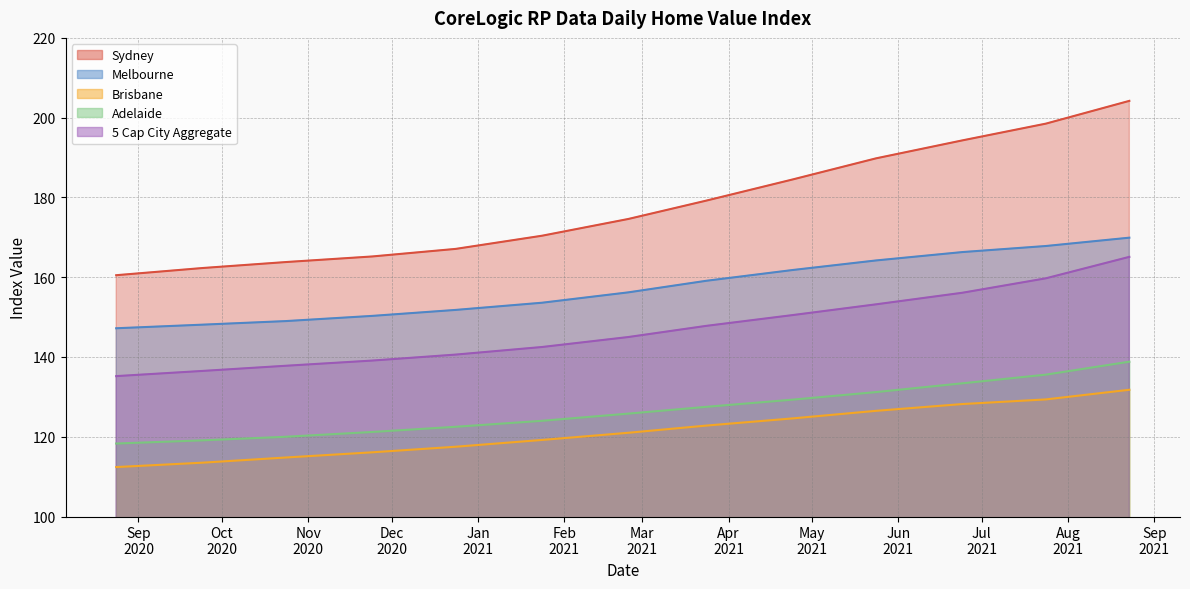

Reading left to right, list all the values displayed in this chart.

Sydney: 2020-08-24=160.5	2020-09-24=162.3	2020-10-24=163.8	2020-11-24=165.2	2020-12-24=167.1	2021-01-24=170.4	2021-02-24=174.6	2021-03-24=179.2	2021-04-24=184.5	2021-05-24=189.8	2021-06-24=194.3	2021-07-24=198.5	2021-08-23=204.2
Melbourne: 2020-08-24=147.2	2020-09-24=148.1	2020-10-24=149.0	2020-11-24=150.3	2020-12-24=151.8	2021-01-24=153.6	2021-02-24=156.2	2021-03-24=159.1	2021-04-24=161.8	2021-05-24=164.2	2021-06-24=166.3	2021-07-24=167.8	2021-08-23=169.9
Brisbane: 2020-08-24=112.4	2020-09-24=113.5	2020-10-24=114.8	2020-11-24=116.1	2020-12-24=117.5	2021-01-24=119.2	2021-02-24=121.0	2021-03-24=122.8	2021-04-24=124.6	2021-05-24=126.5	2021-06-24=128.2	2021-07-24=129.4	2021-08-23=131.8
Adelaide: 2020-08-24=118.3	2020-09-24=119.1	2020-10-24=120.0	2020-11-24=121.2	2020-12-24=122.5	2021-01-24=124.0	2021-02-24=125.8	2021-03-24=127.5	2021-04-24=129.3	2021-05-24=131.2	2021-06-24=133.4	2021-07-24=135.6	2021-08-23=138.8
5 Cap City Aggregate: 2020-08-24=135.2	2020-09-24=136.5	2020-10-24=137.8	2020-11-24=139.1	2020-12-24=140.6	2021-01-24=142.5	2021-02-24=145.0	2021-03-24=147.8	2021-04-24=150.5	2021-05-24=153.2	2021-06-24=156.1	2021-07-24=159.7	2021-08-23=165.1